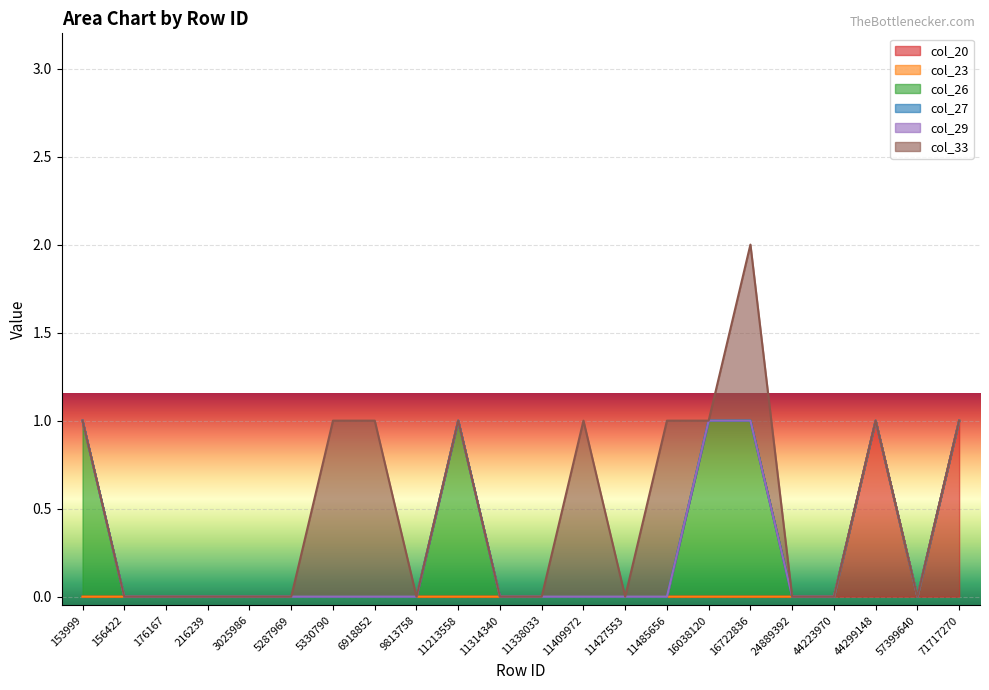

Does the chart display data point markers on the line(s)?

No